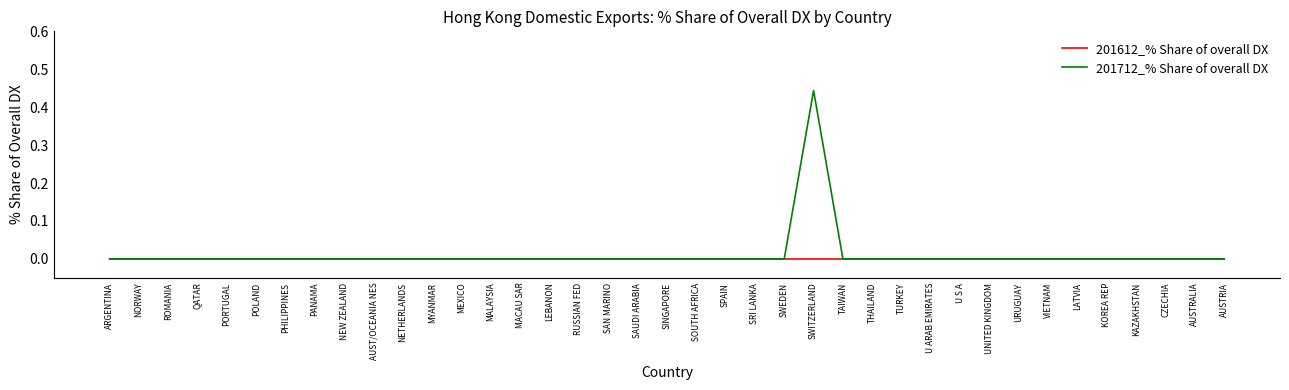

The value of 201612_% Share of overall DX at KOREA REP is 0.0. True or false?

True